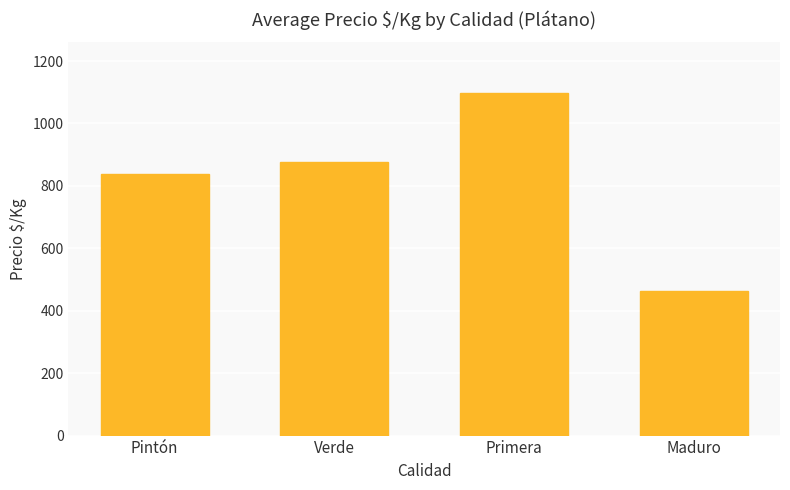

The chart shows a value of 838 at Pintón. True or false?

True